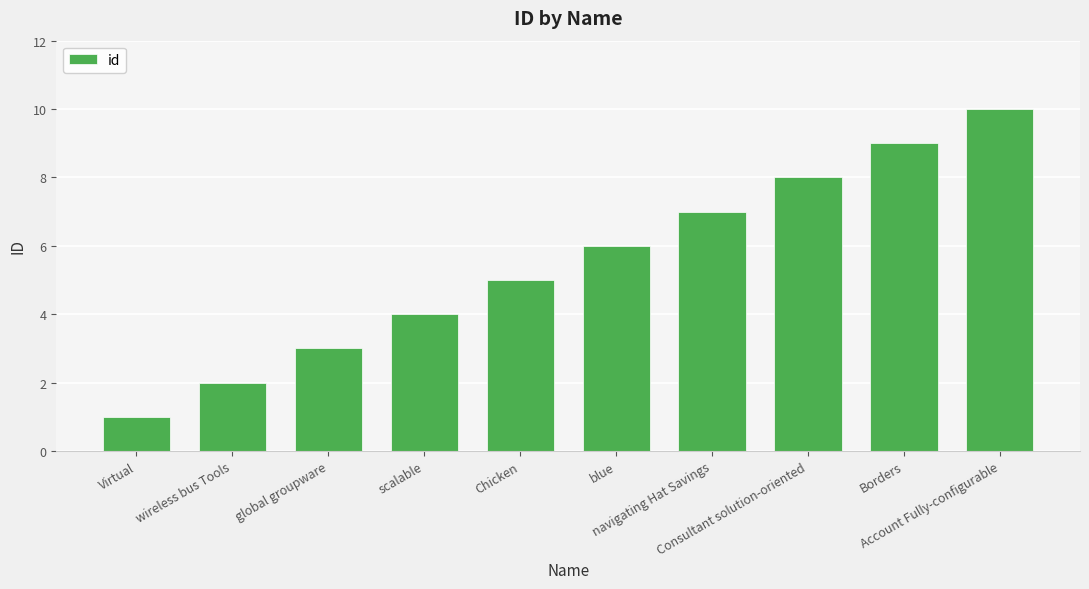

Read the value at navigating Hat Savings.

7